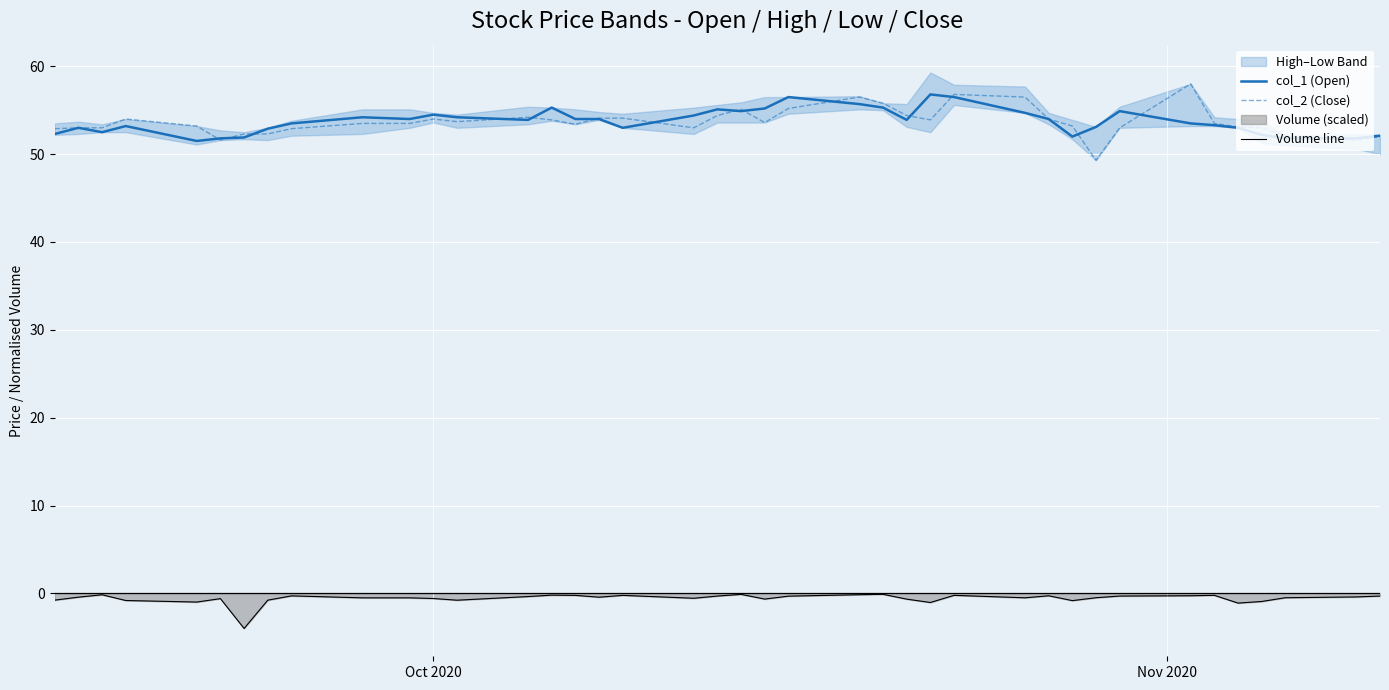

What is the minimum value for col_1 (Open)?

51.5